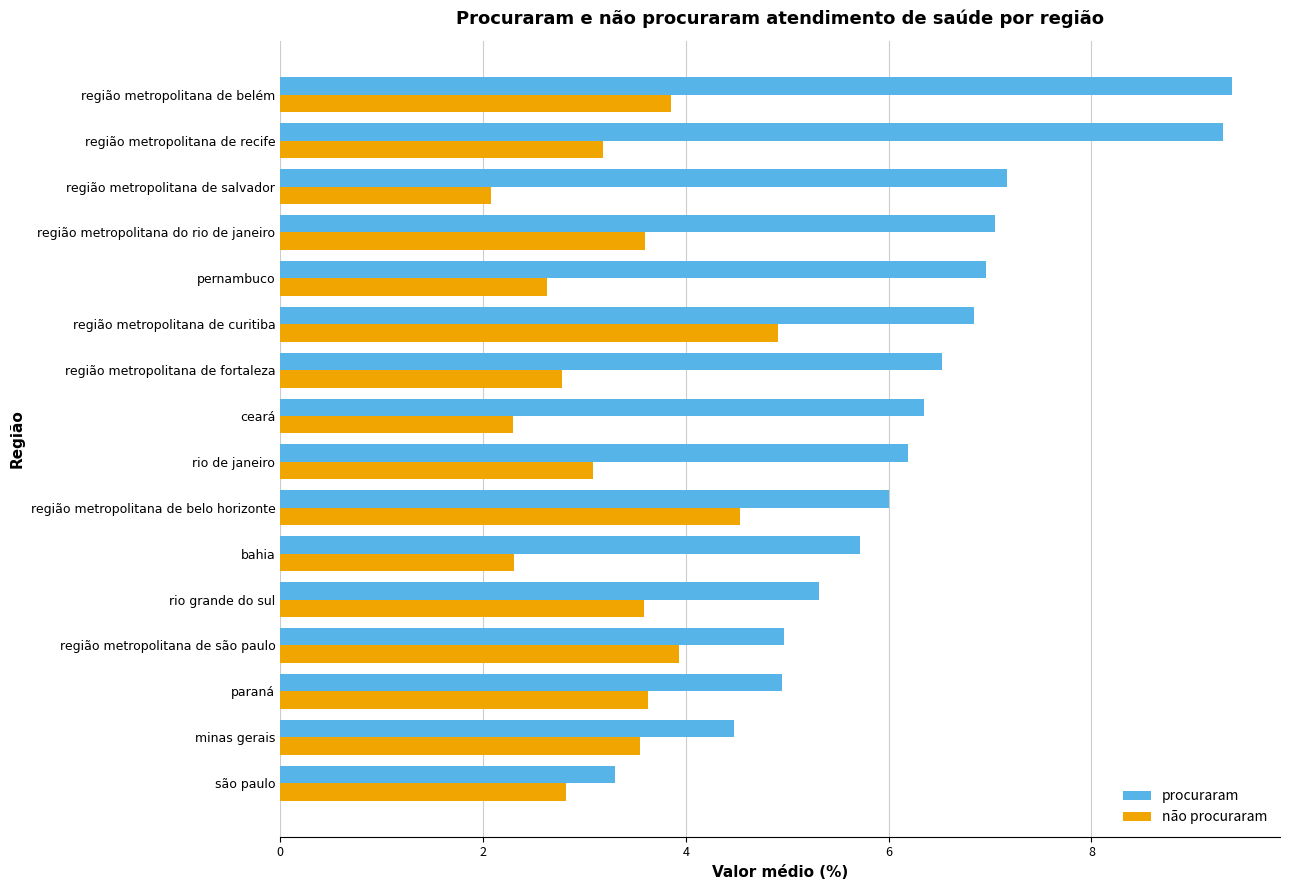

What is the spread (max minus min) of values at paraná?

1.3